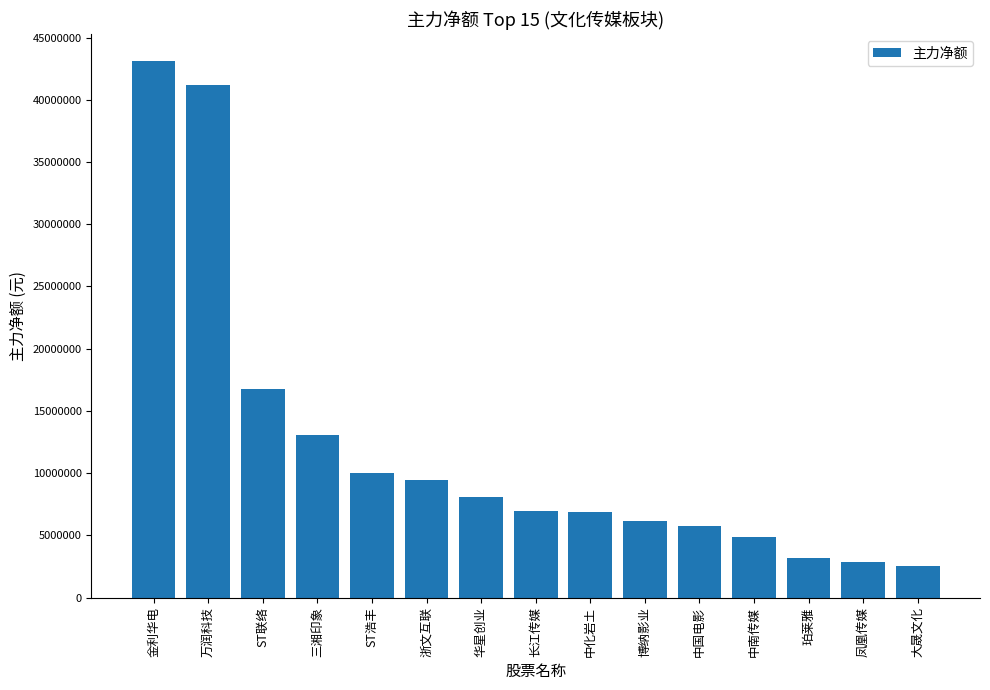

The value at 长江传媒 is 7002043. True or false?

True